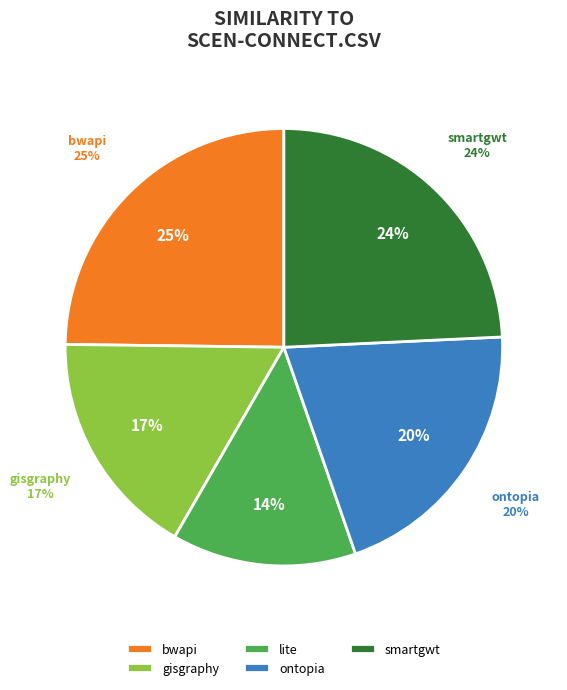

To the nearest percent, what is the difference between the smartgwt.csv and gisgraphy.csv slice percentages?

7%